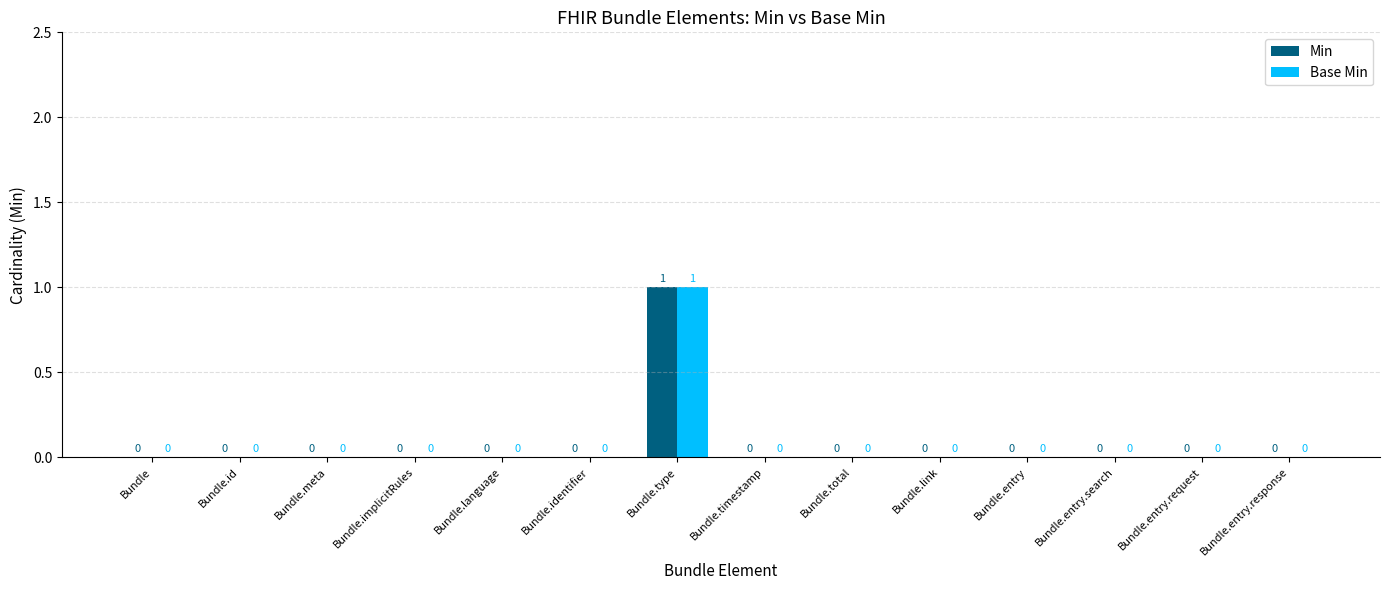

True or false: Base Min has a value of 1 at Bundle.type.

True